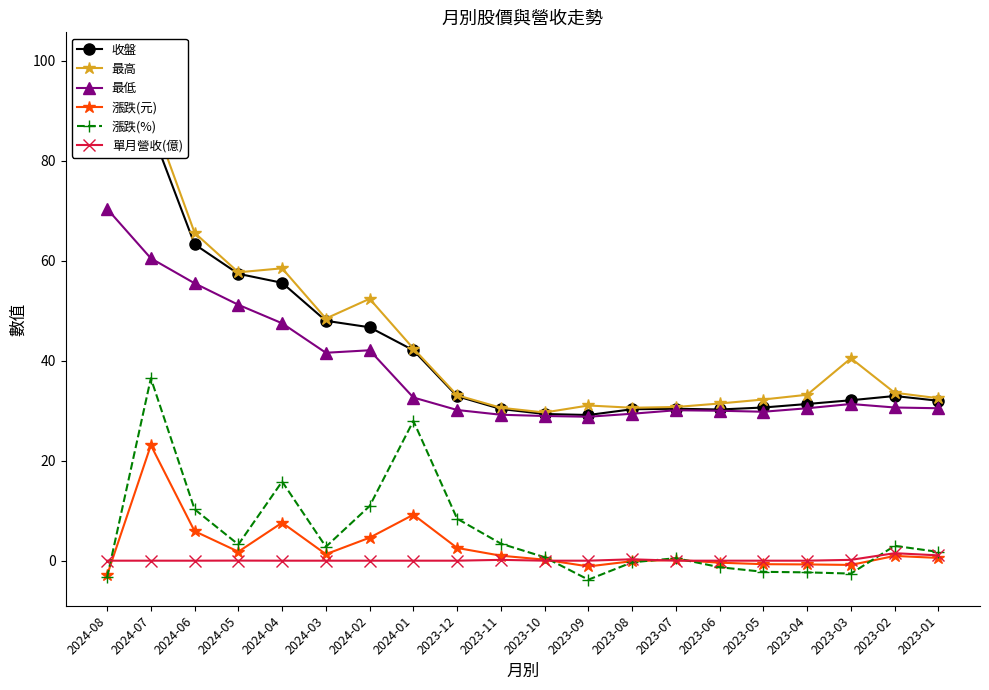

Between 2024-01 and 2023-12, which series saw the biggest shift?

漲跌(%)